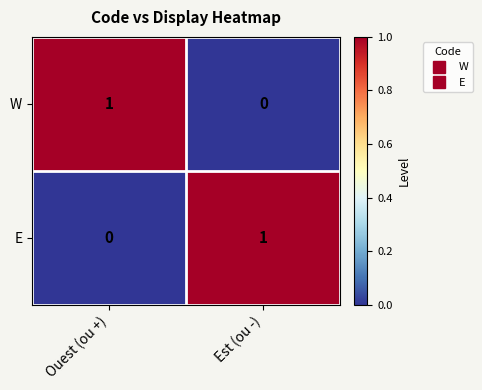

At which label is E closest to 0?

Ouest (ou +)